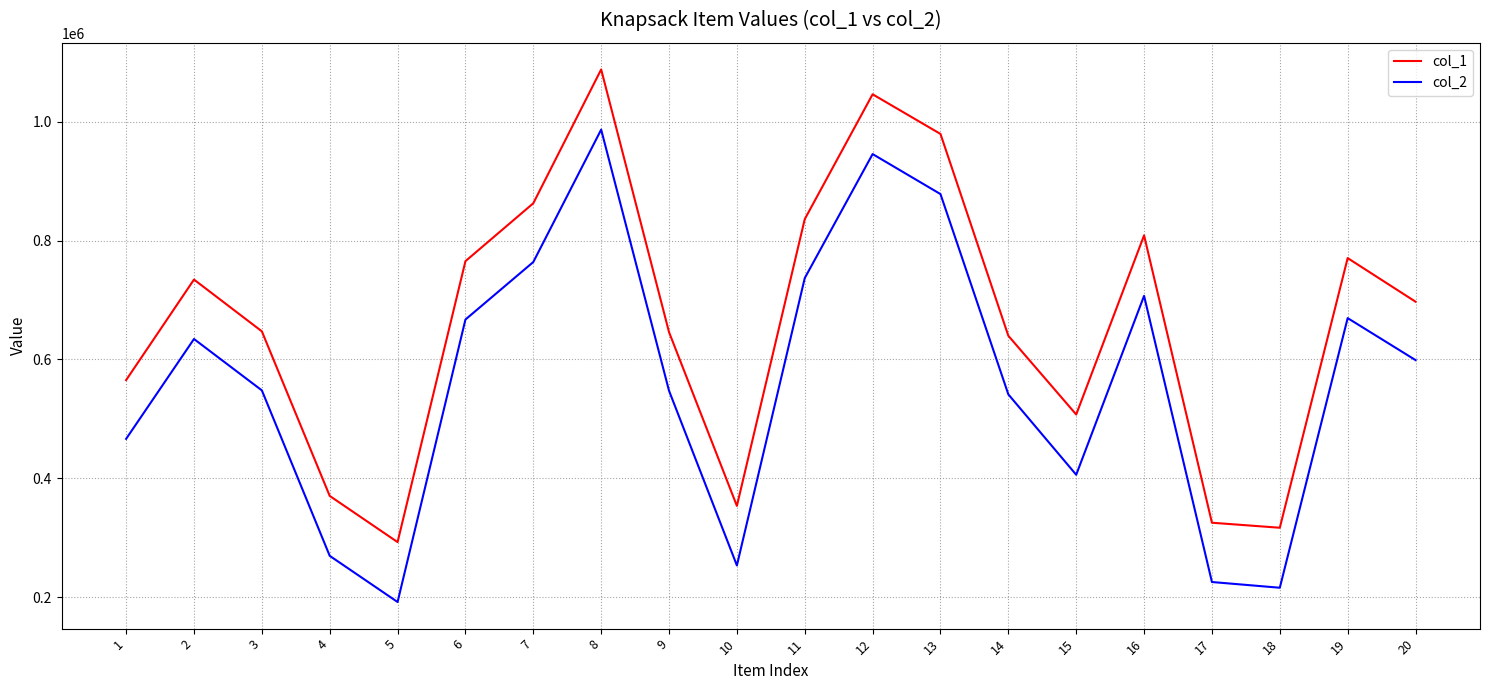

In col_2, how many points are higher than both neighbors (excluding endpoints)?

5